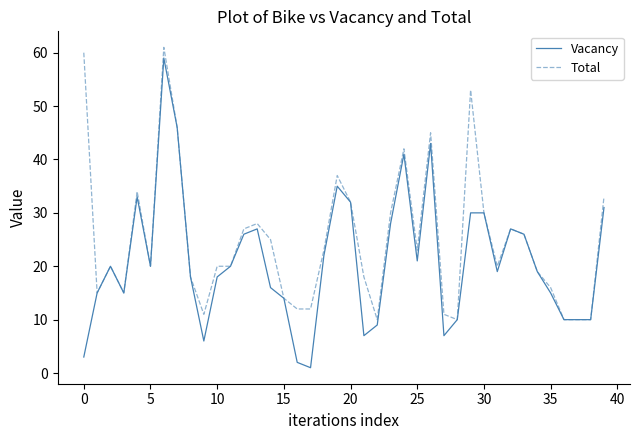

What is the sum of all Vacancy values?

841